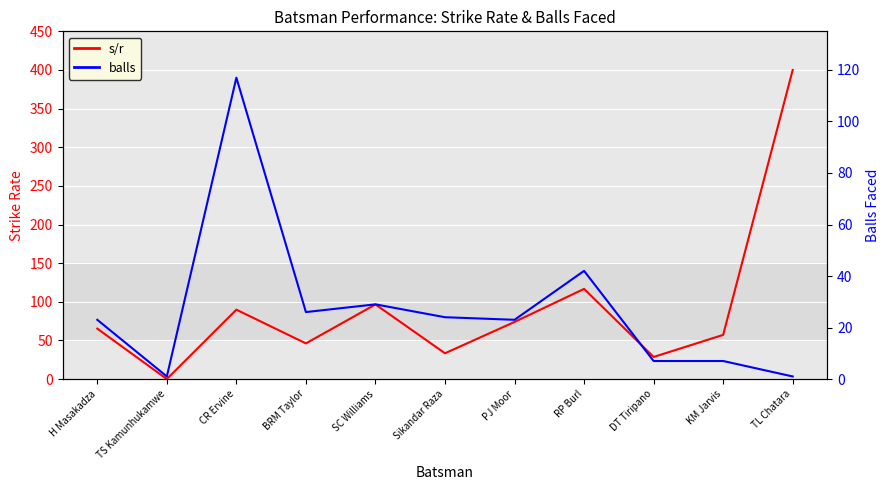

True or false: balls has more than 2 points higher than both neighbors.

True